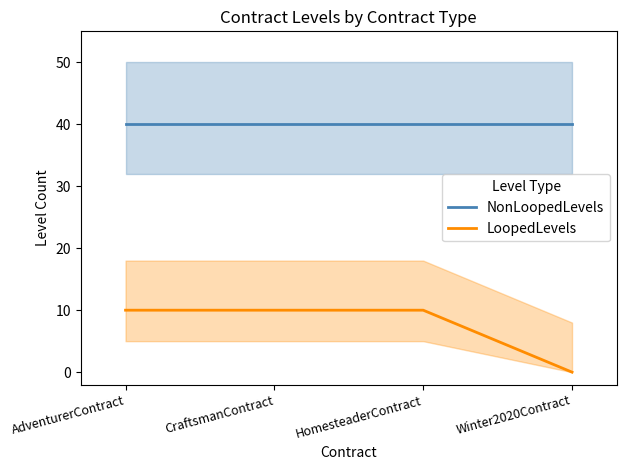

At which label does NonLoopedLevels reach its minimum?

AdventurerContract